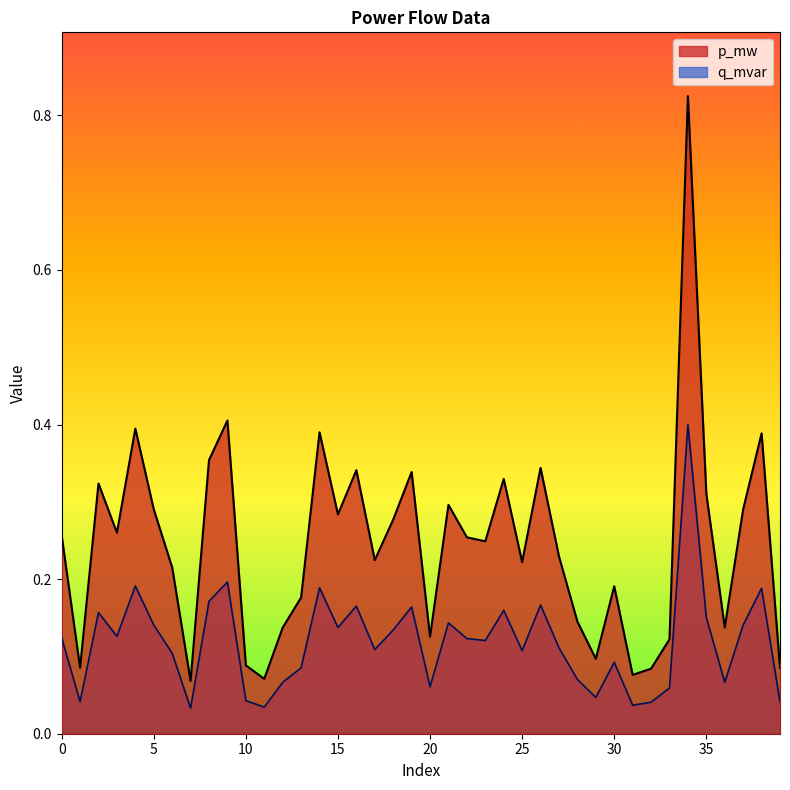

Which series has the largest total across all categories?

p_mw